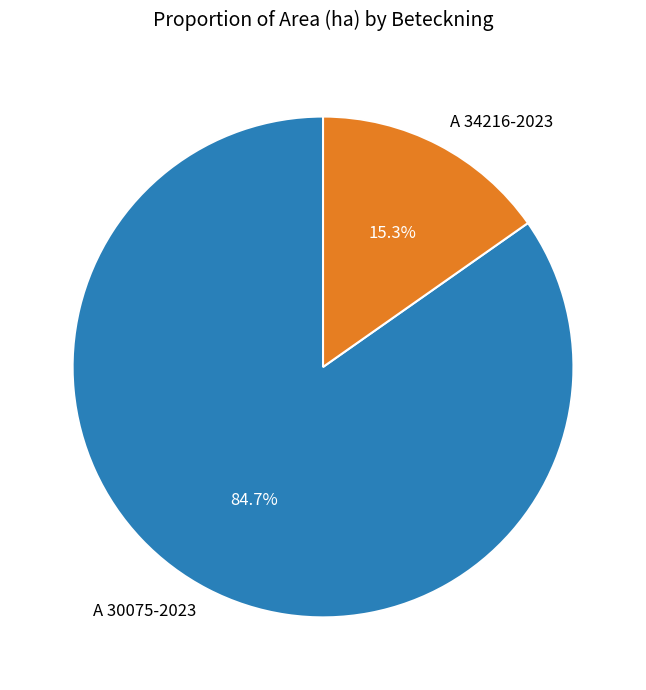

To the nearest percent, what portion does A 34216-2023 represent?

15%